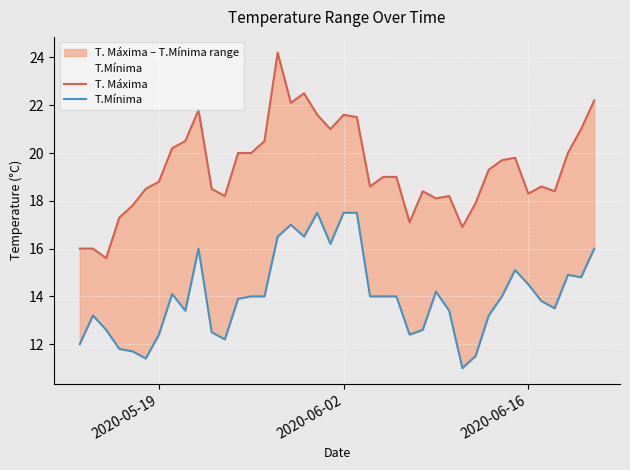

What is the difference between the second highest and second lowest values in the T.Mínima series?

6.1